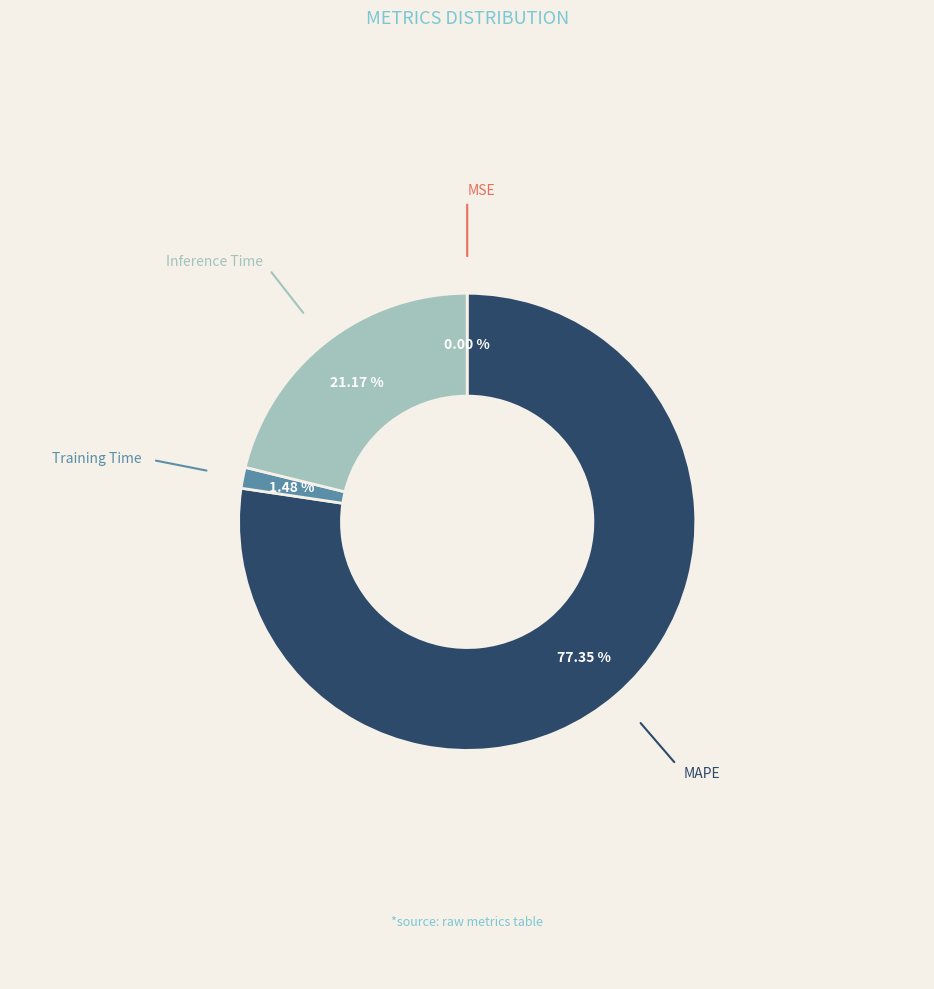

Is there a majority slice in this chart?

Yes